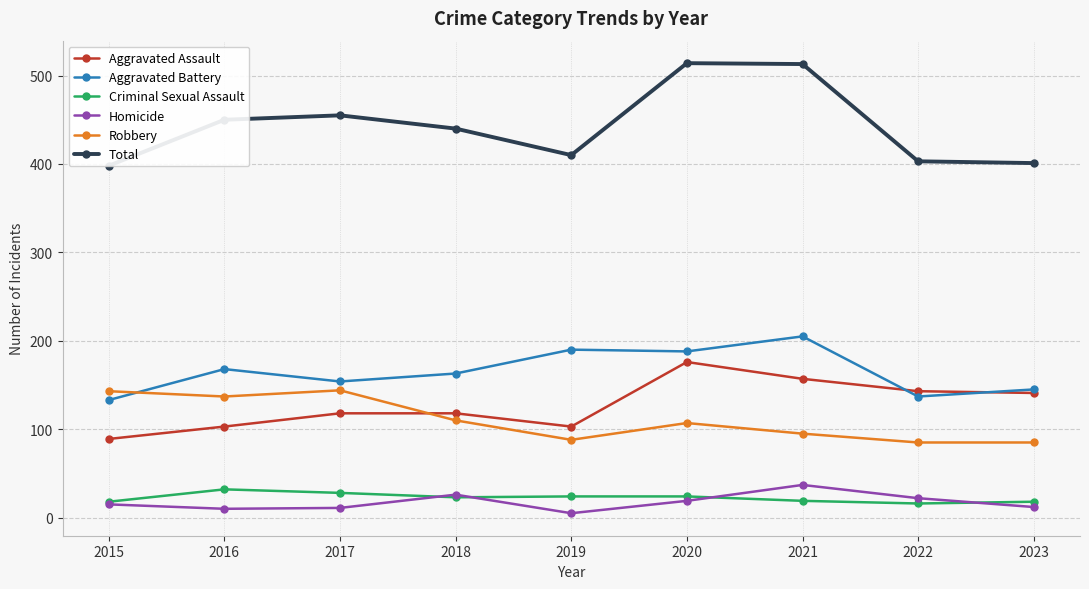

In Aggravated Battery, how many points are higher than both neighbors (excluding endpoints)?

3